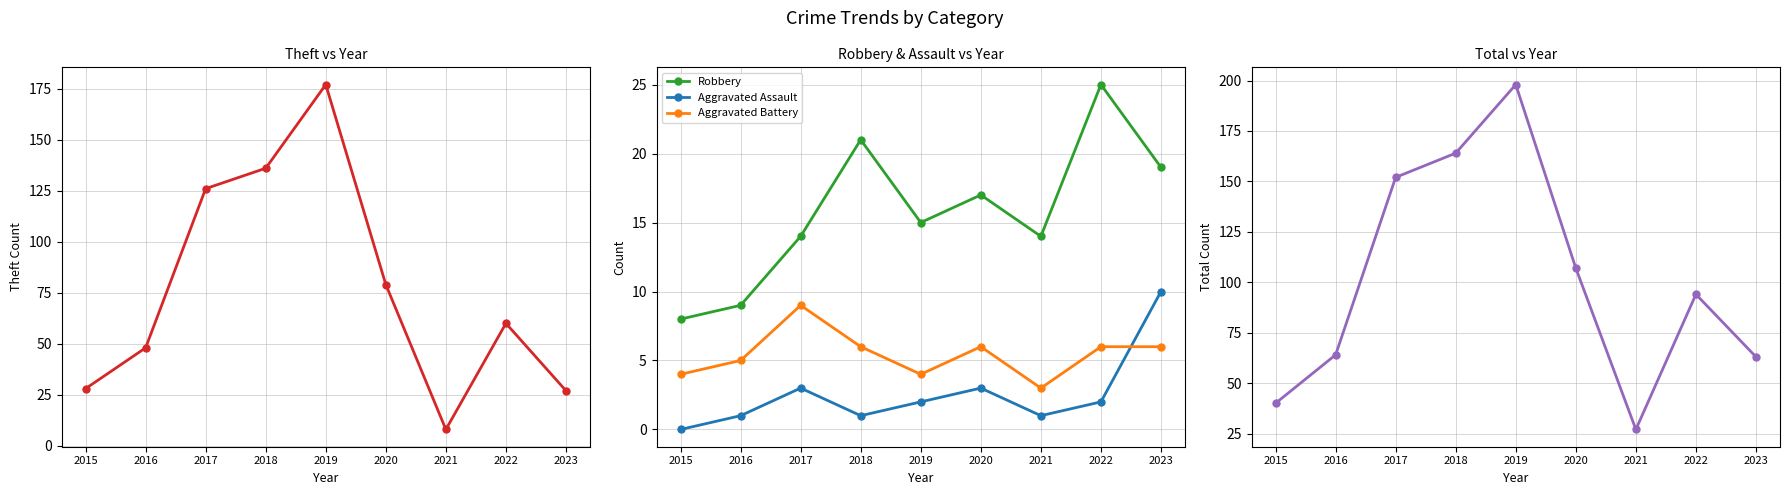

How many interior local valleys does the Aggravated Battery series have?

2